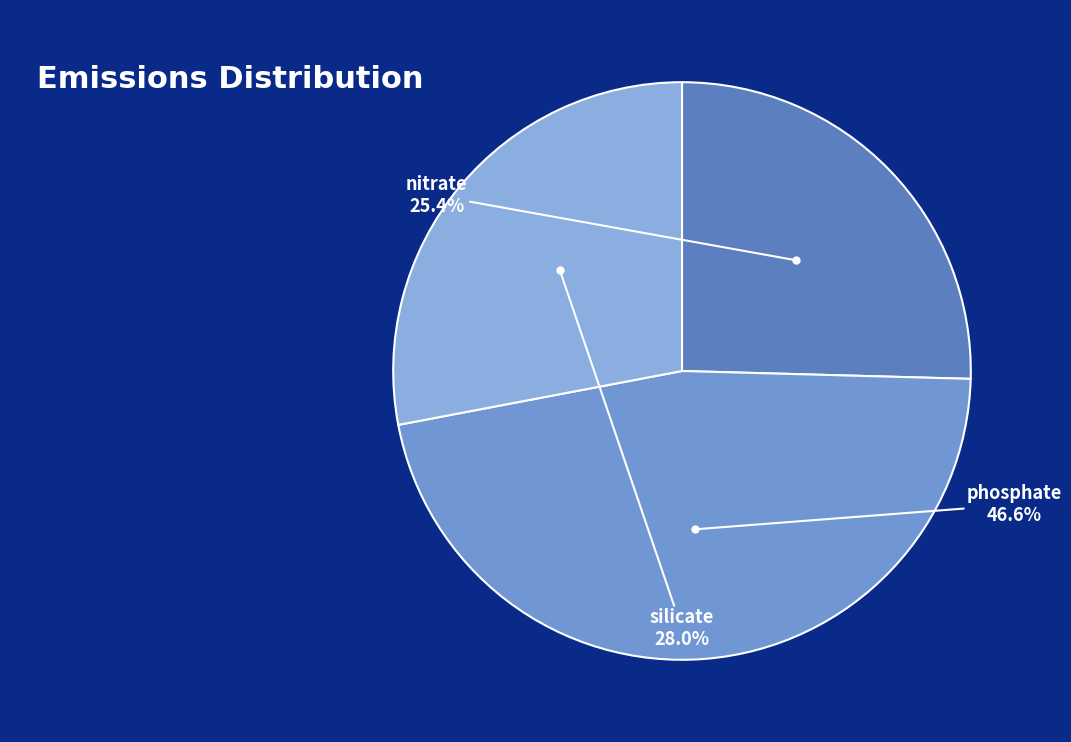

How many segments does this pie chart have?

3